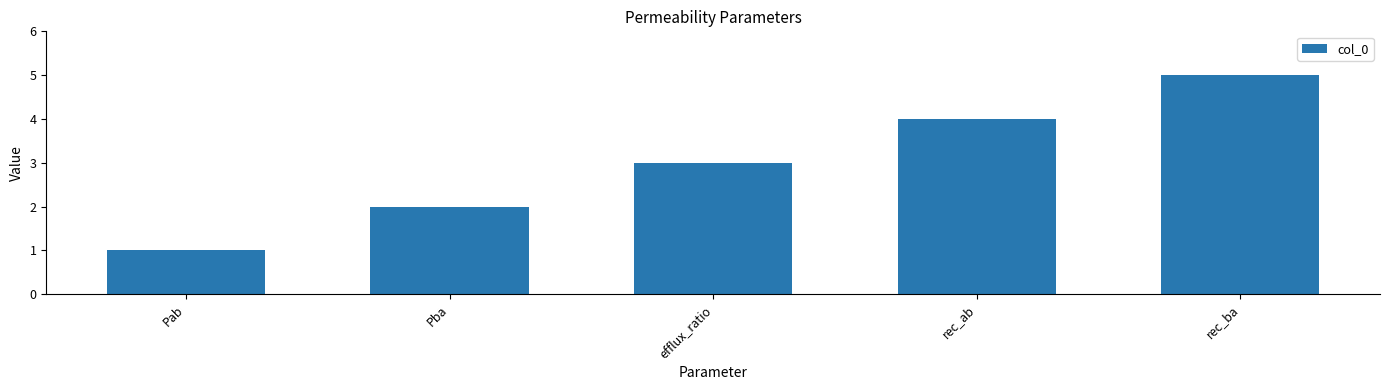

How many bars are there in total?

5